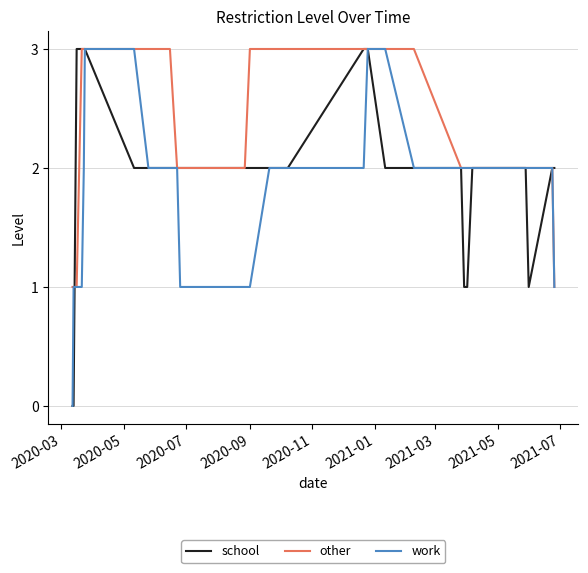

What is the highest value of the work series?

3